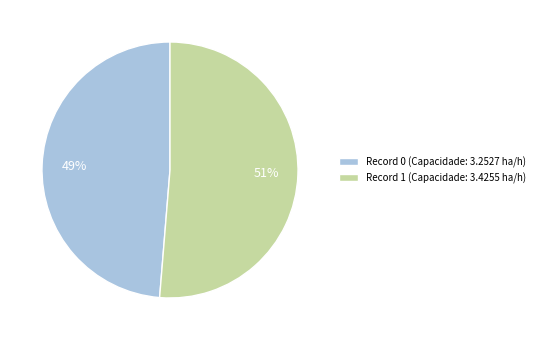

True or false: Record 0 (Capacidade: 3.2527 ha/h) accounts for 49% of the total.

True